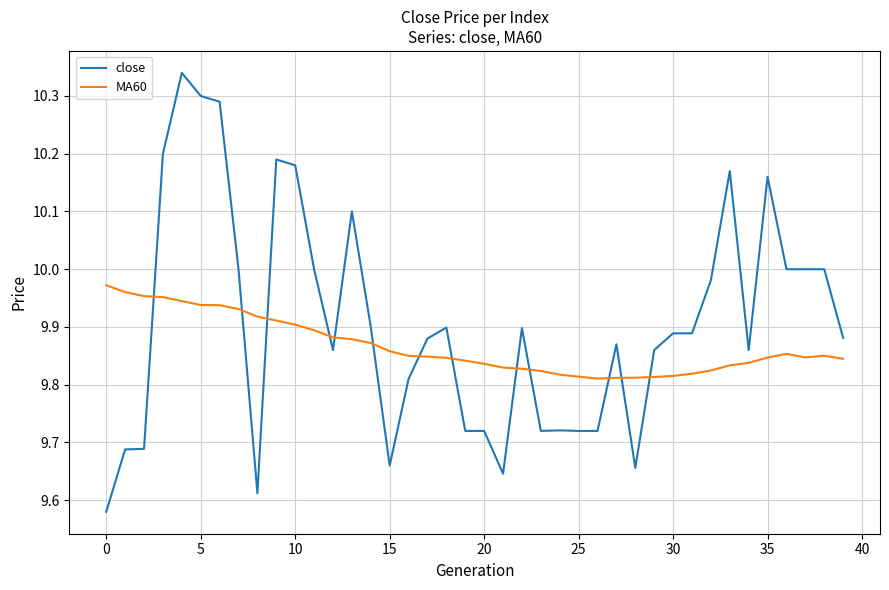

Which series has the largest total across all categories?

close